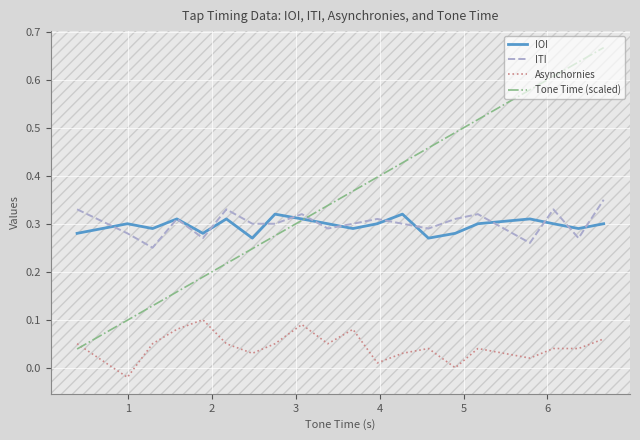

How many times do Tone Time (scaled) and ITI cross each other?

1